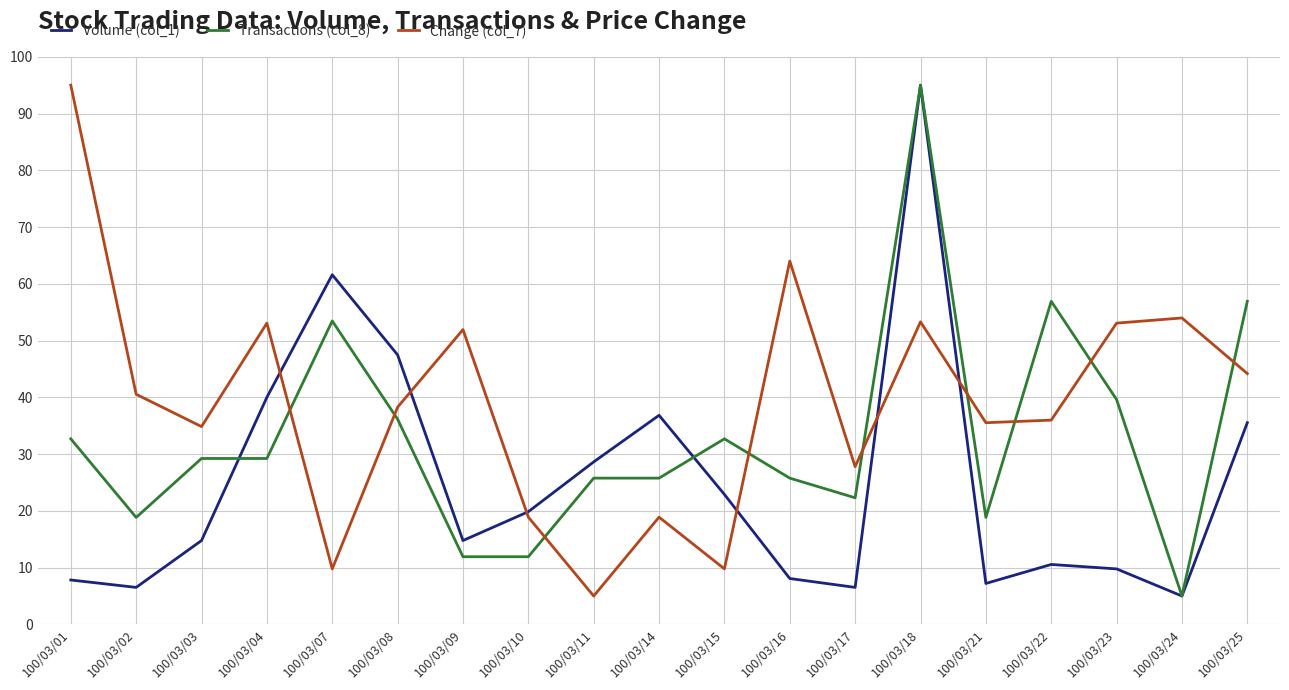

What is the spread (max minus min) of values at 100/03/25?

21.4